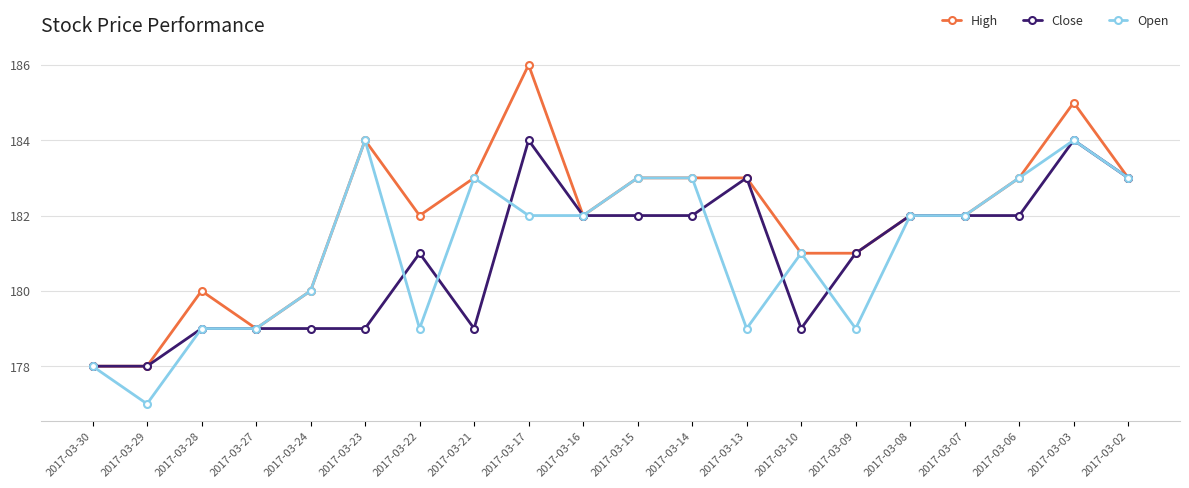

Where does the Close series first go above 182?

2017-03-17